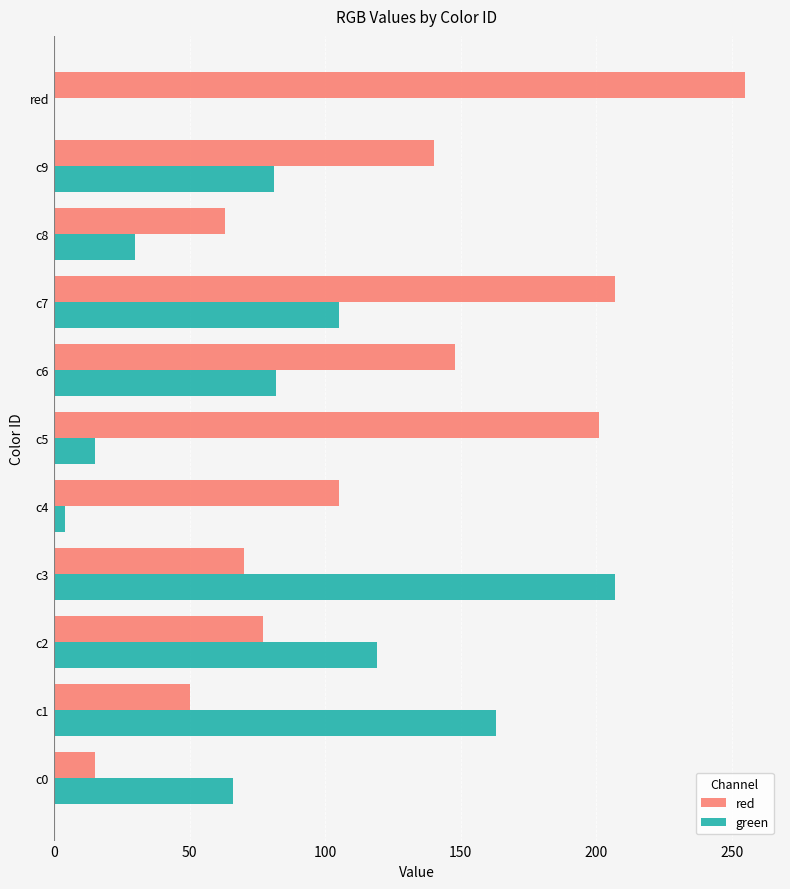

True or false: red has a value of 255 at red.

True